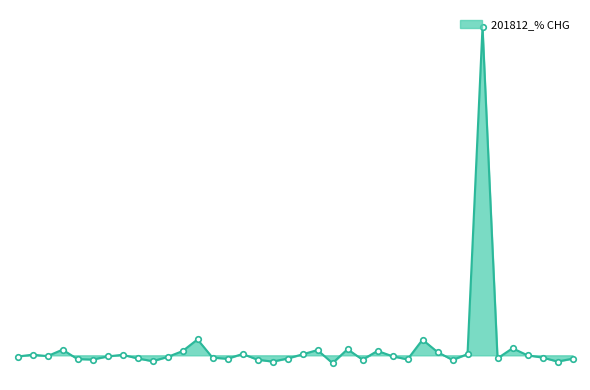

How many points are higher than both their immediate neighbors (excluding endpoints)?

11